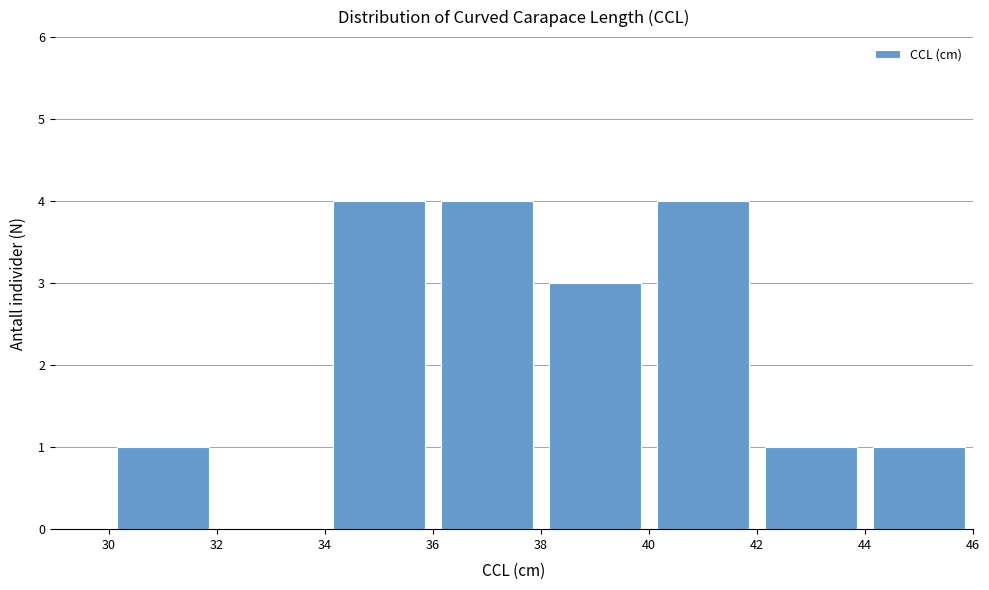

Reading left to right, list every bar in this chart as the range it spans on the x-axis followed by its height. The values are not printed on the chart, so give them approximately, as read against the axis.

30 to 32: 1
32 to 34: 0
34 to 36: 4
36 to 38: 4
38 to 40: 3
40 to 42: 4
42 to 44: 1
44 to 46: 1